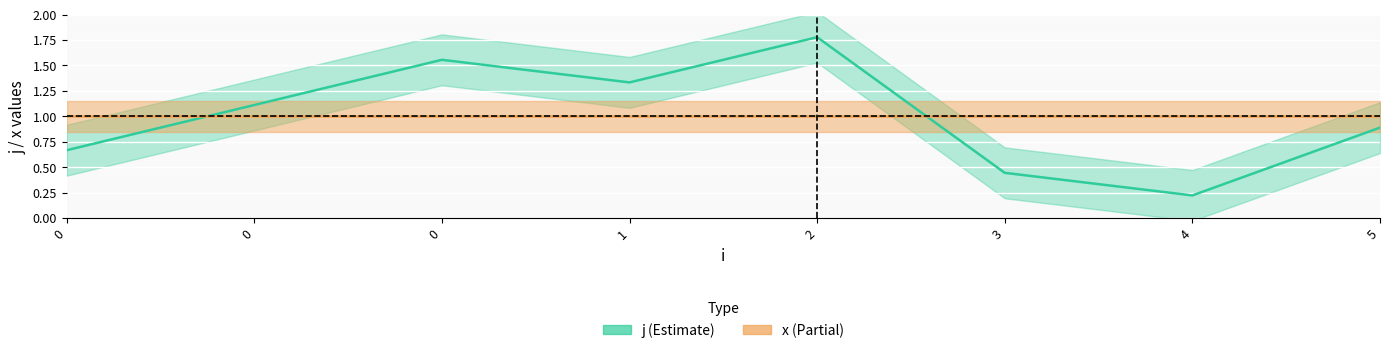

At which category does the chart reach its peak across all series?

2